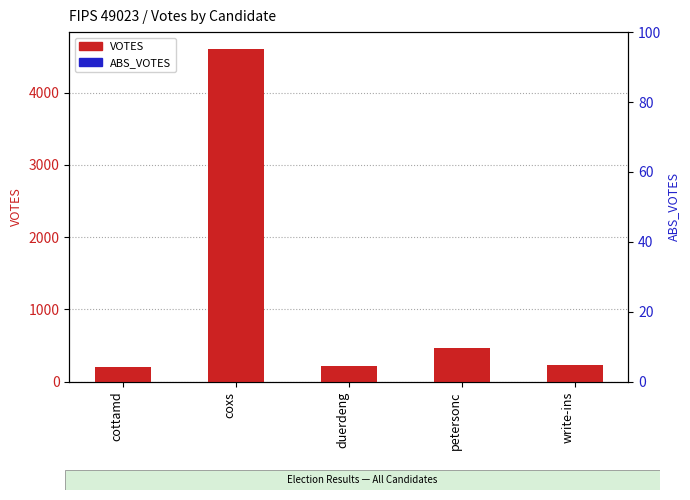

At which label is VOTES closest to 2408?

petersonc